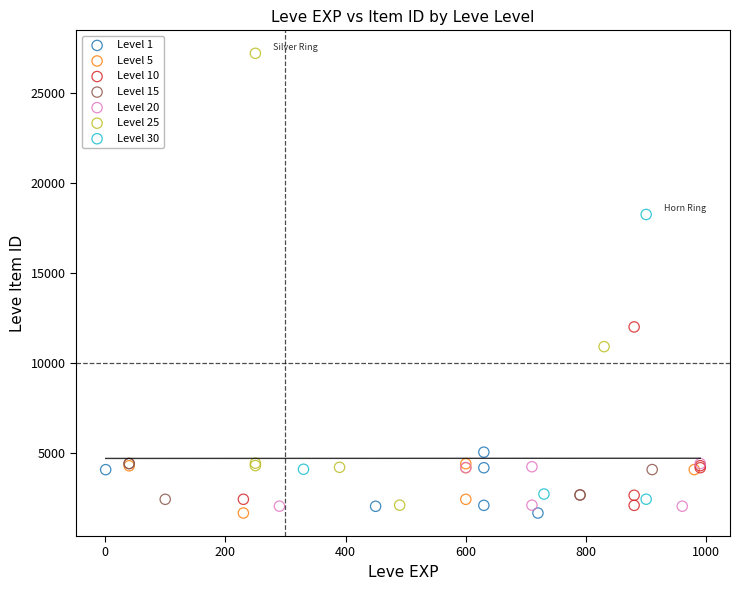

Which series contains the highest Y value?

Level 25